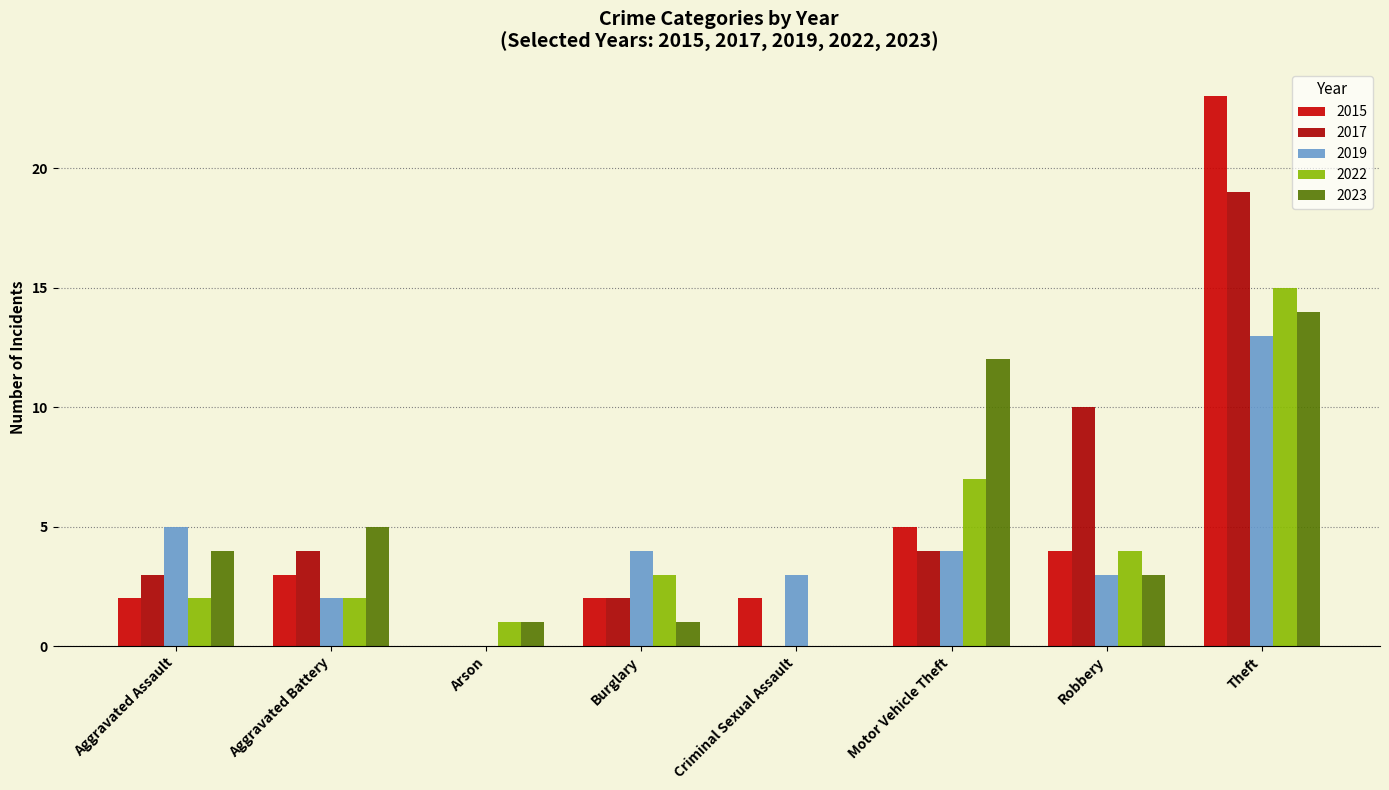

What is the sum of all 2019 values?

34